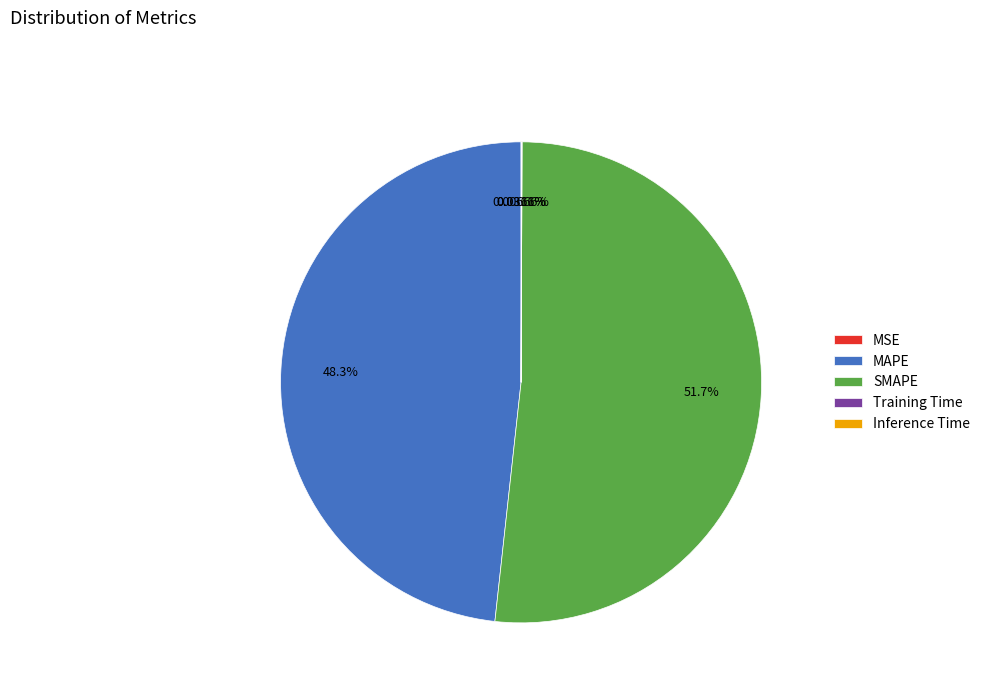

To the nearest percent, what is the difference between the largest and smallest slice percentages?

52%